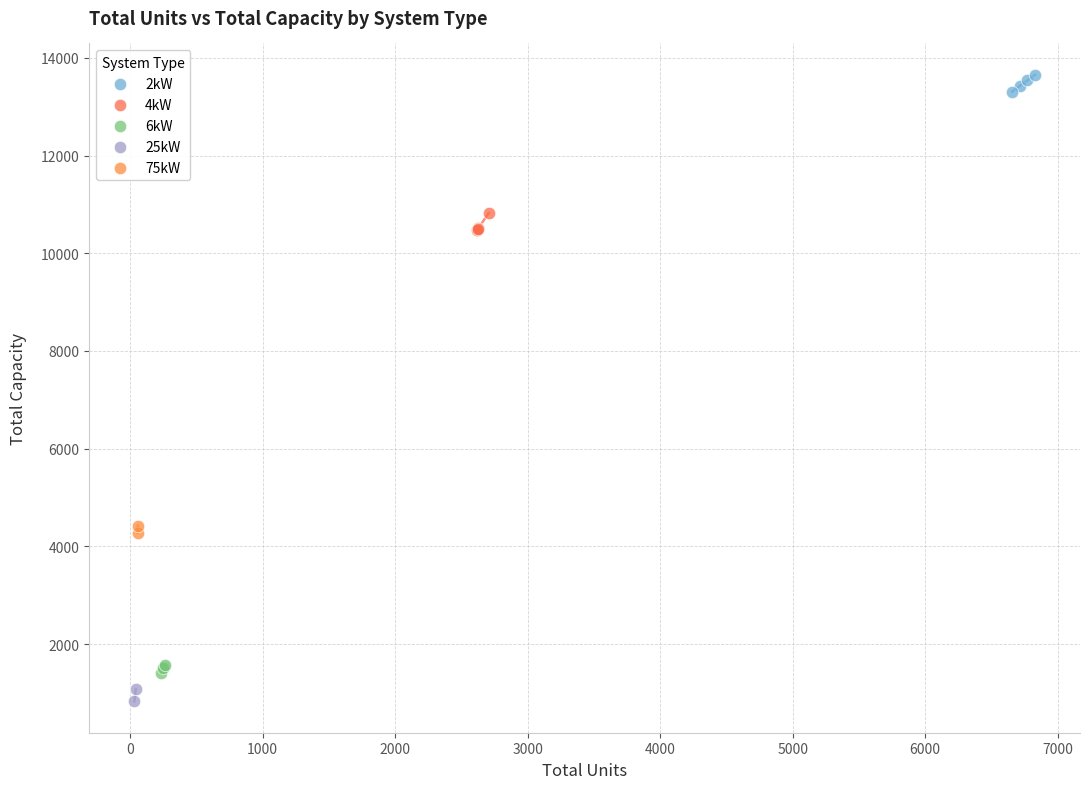

Which series contains the lowest Y value?

25kW